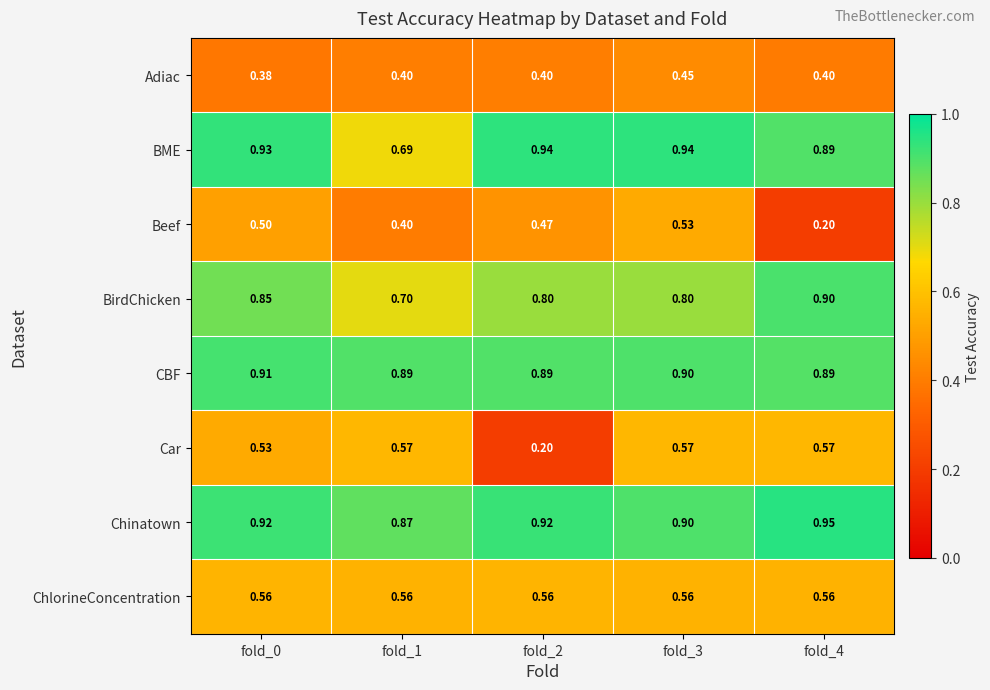

Is the value of CBF at fold_2 greater than the value of BirdChicken at fold_4?

No